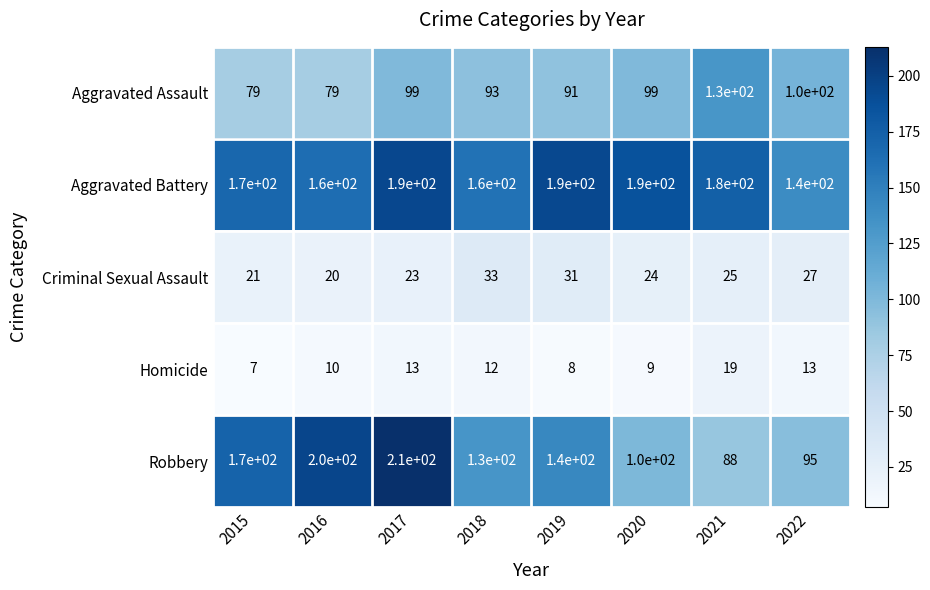

What is the minimum value for Aggravated Assault?

79